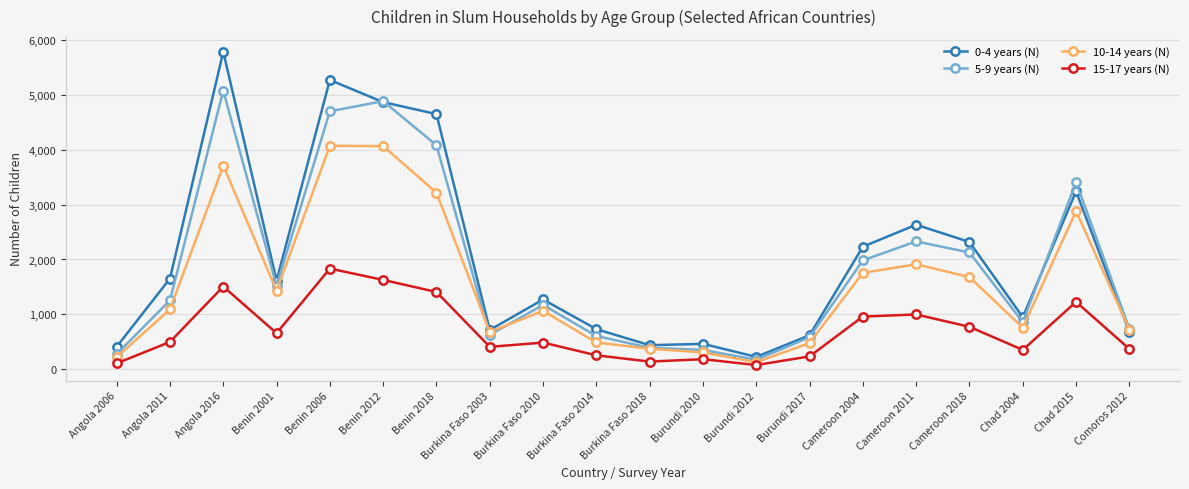

How many values in the 0-4 years (N) series are below 1616?

10